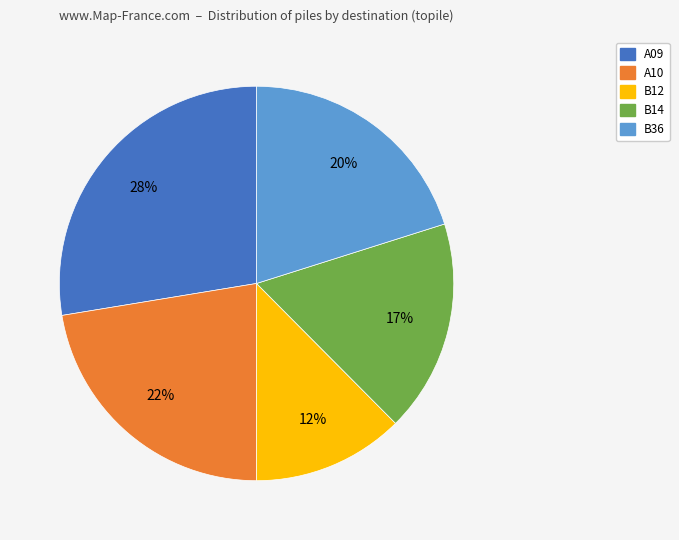

Approximately how many times larger is the value at A09 compared to B36?

1.4